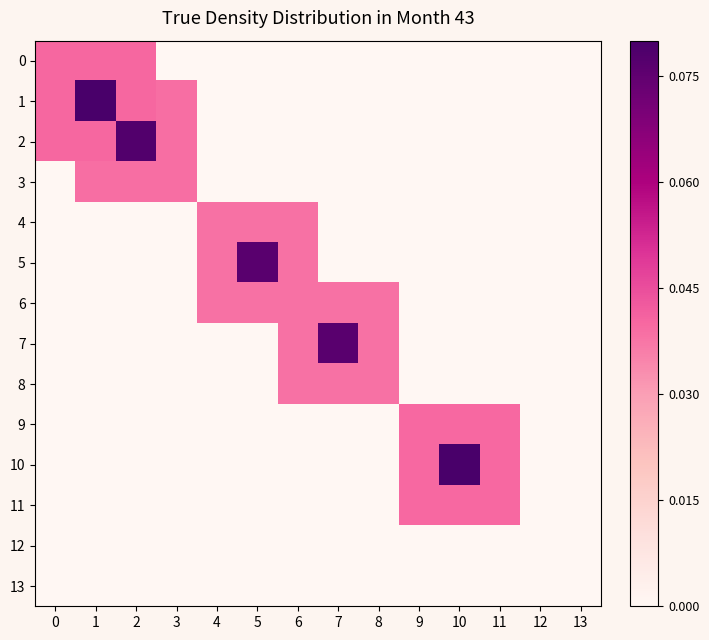

At which category does the chart reach its peak across all series?

1